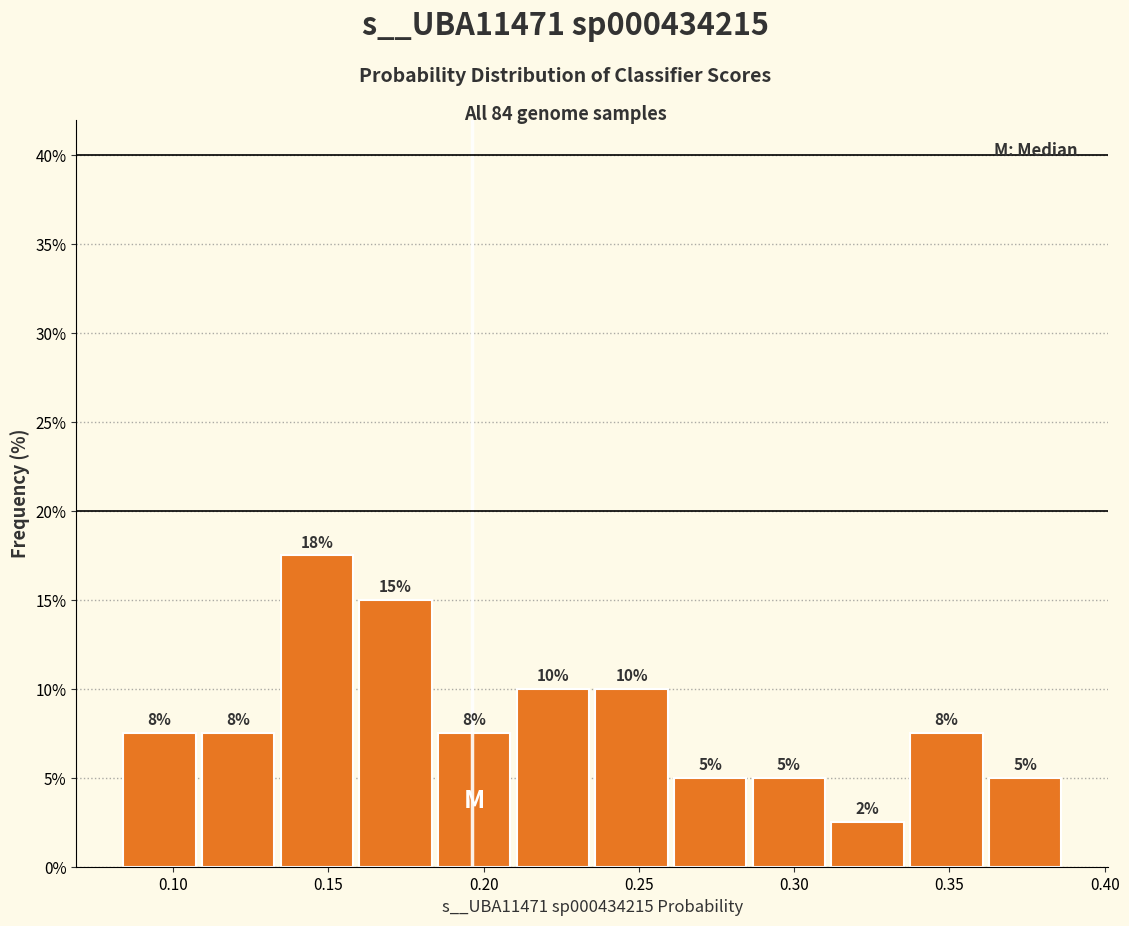

Which range on the x-axis has the tallest bar?

0.135 to 0.160